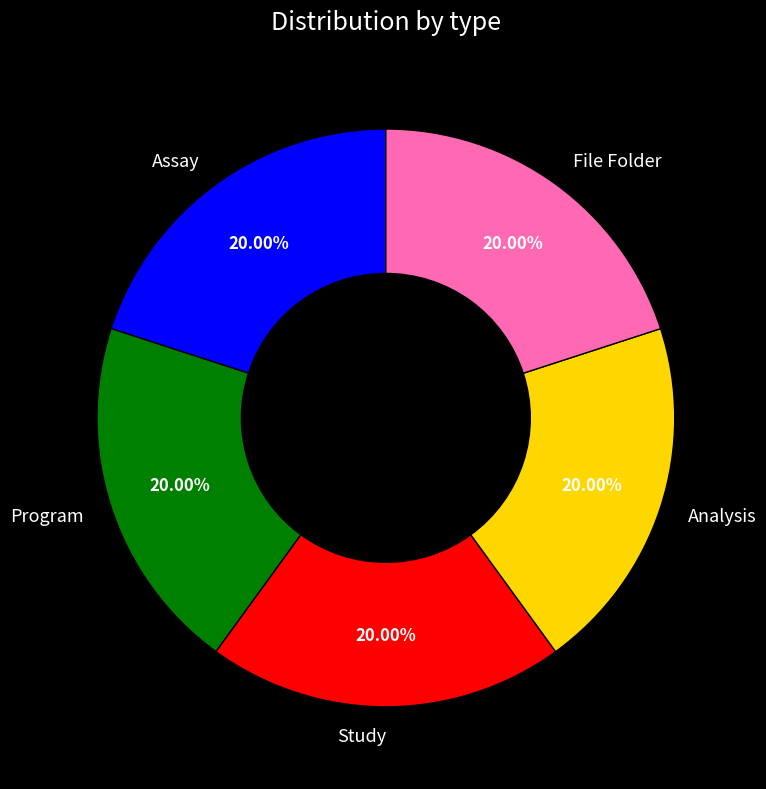

What percentage is the Program slice, to the nearest percent?

20%